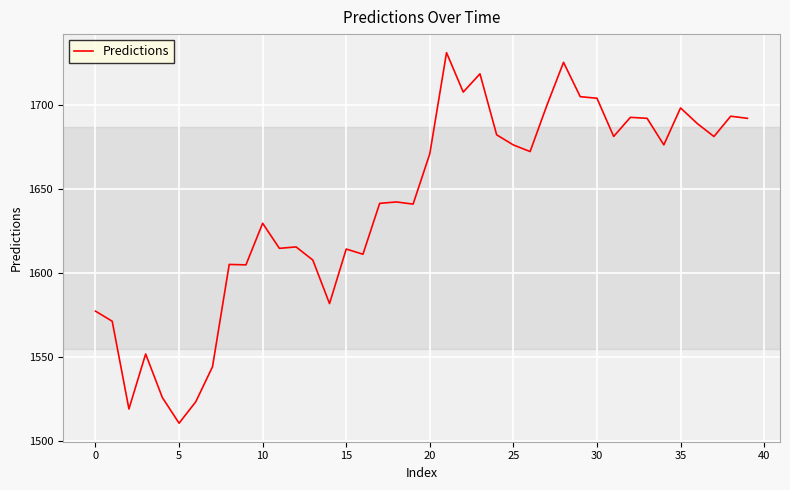

What is the difference between the maximum and minimum values?

220.6